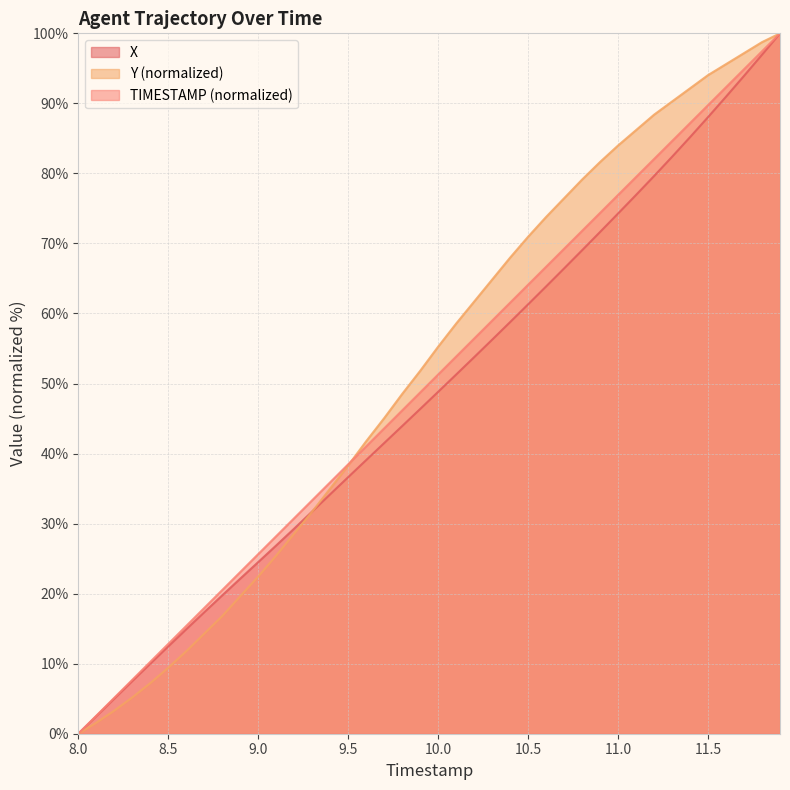

Where does the TIMESTAMP series first go above 51?

10.0